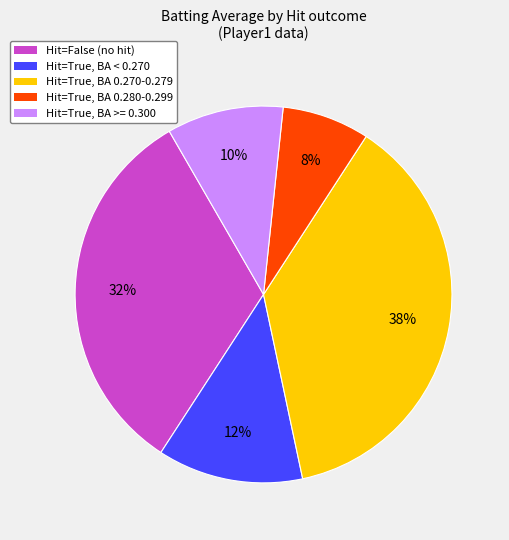

What is the largest slice in the pie chart?

Hit=True, BA 0.270-0.279